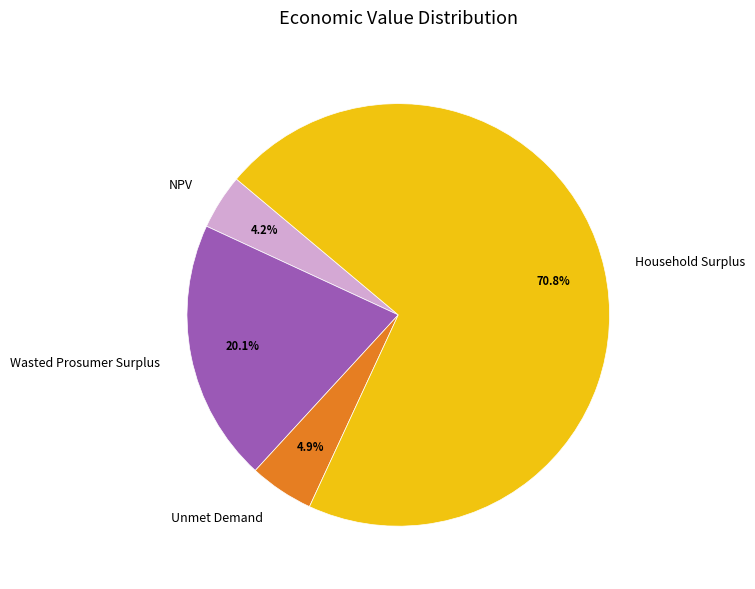

Combined, do Wasted Prosumer Surplus and Unmet Demand account for over 50%?

No